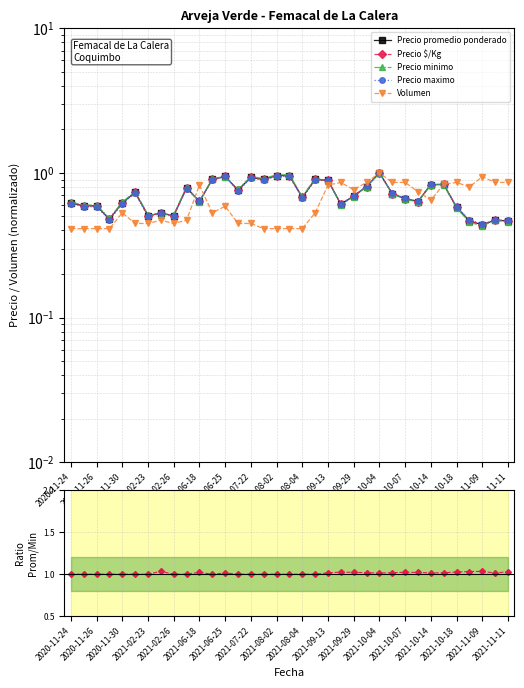

What position from the left is 19?

20